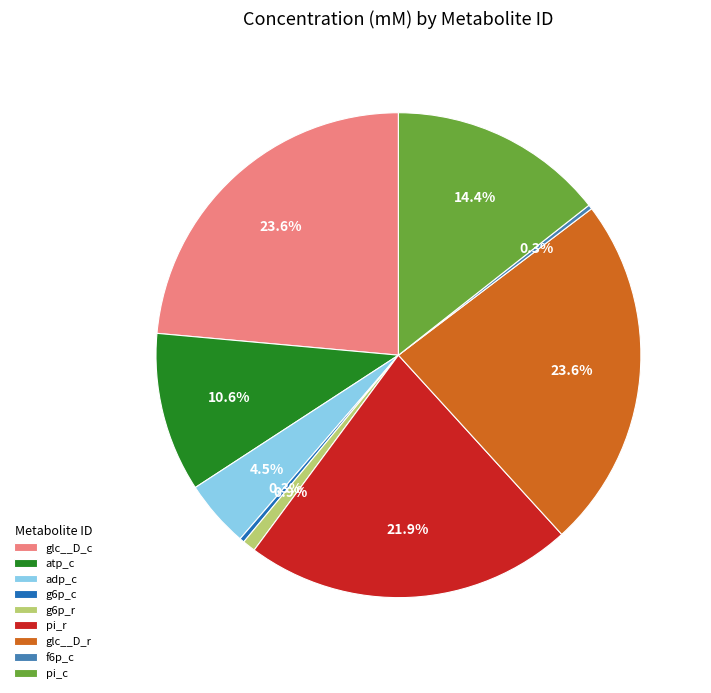

Does pi_c account for over 50% of the chart?

No